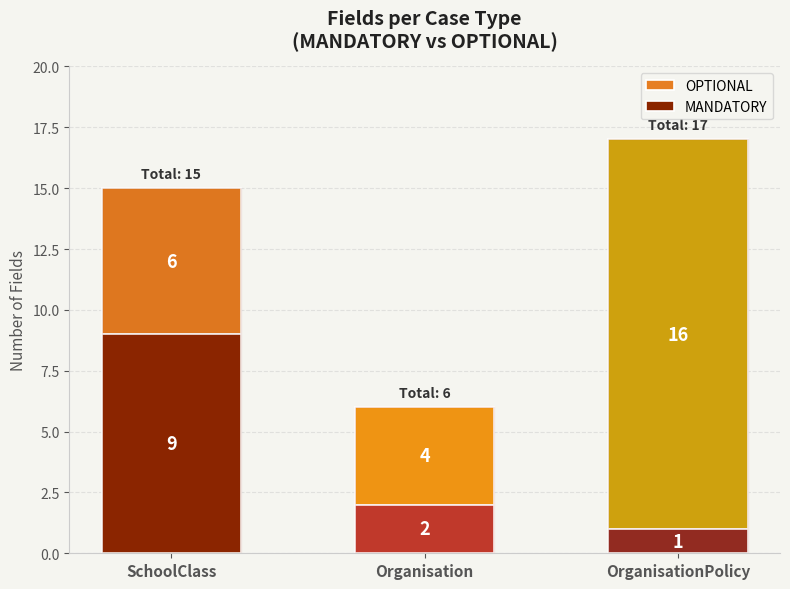

What is the difference between the maximum and minimum values in the MANDATORY series?

8